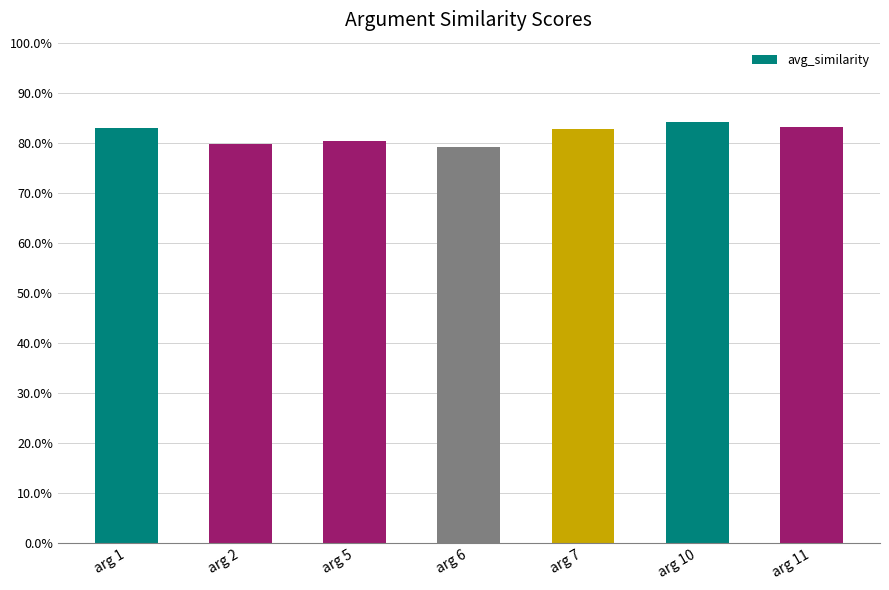

Which label corresponds to the smallest value in the chart?

arg 6